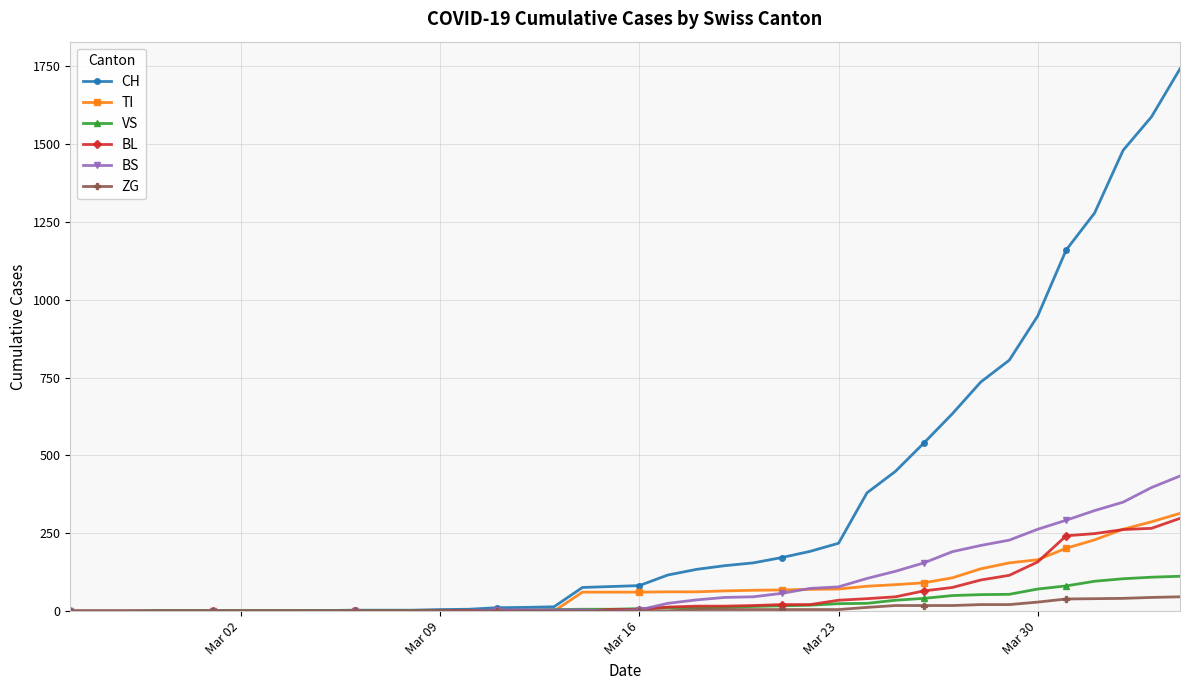

Which series has the largest total across all categories?

CH